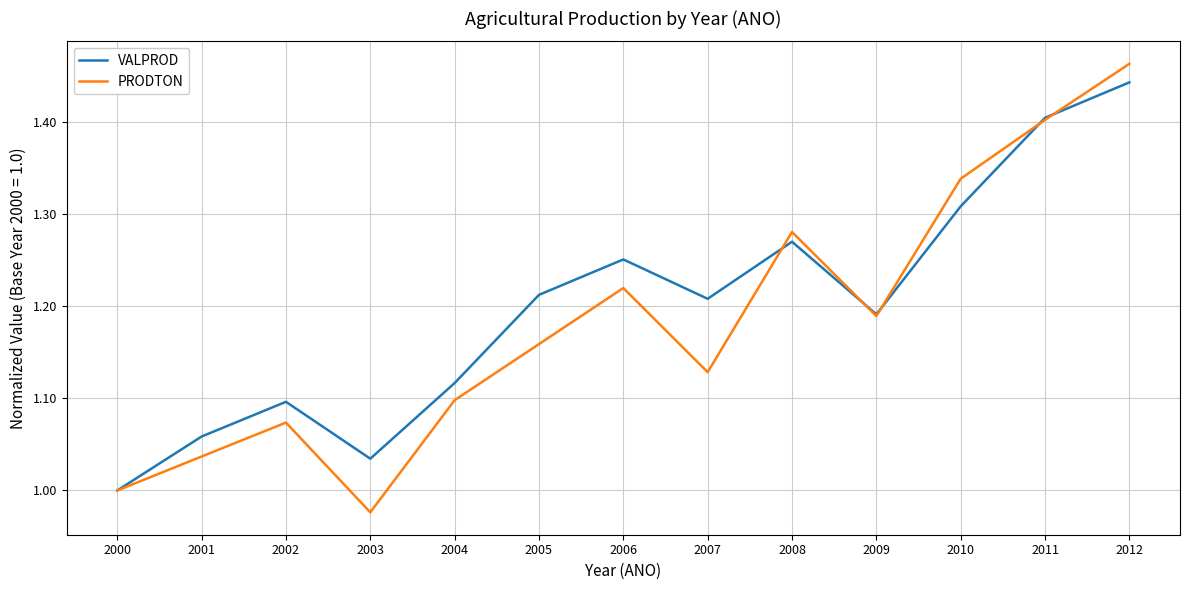

Which series has the largest range (max minus min)?

PRODTON